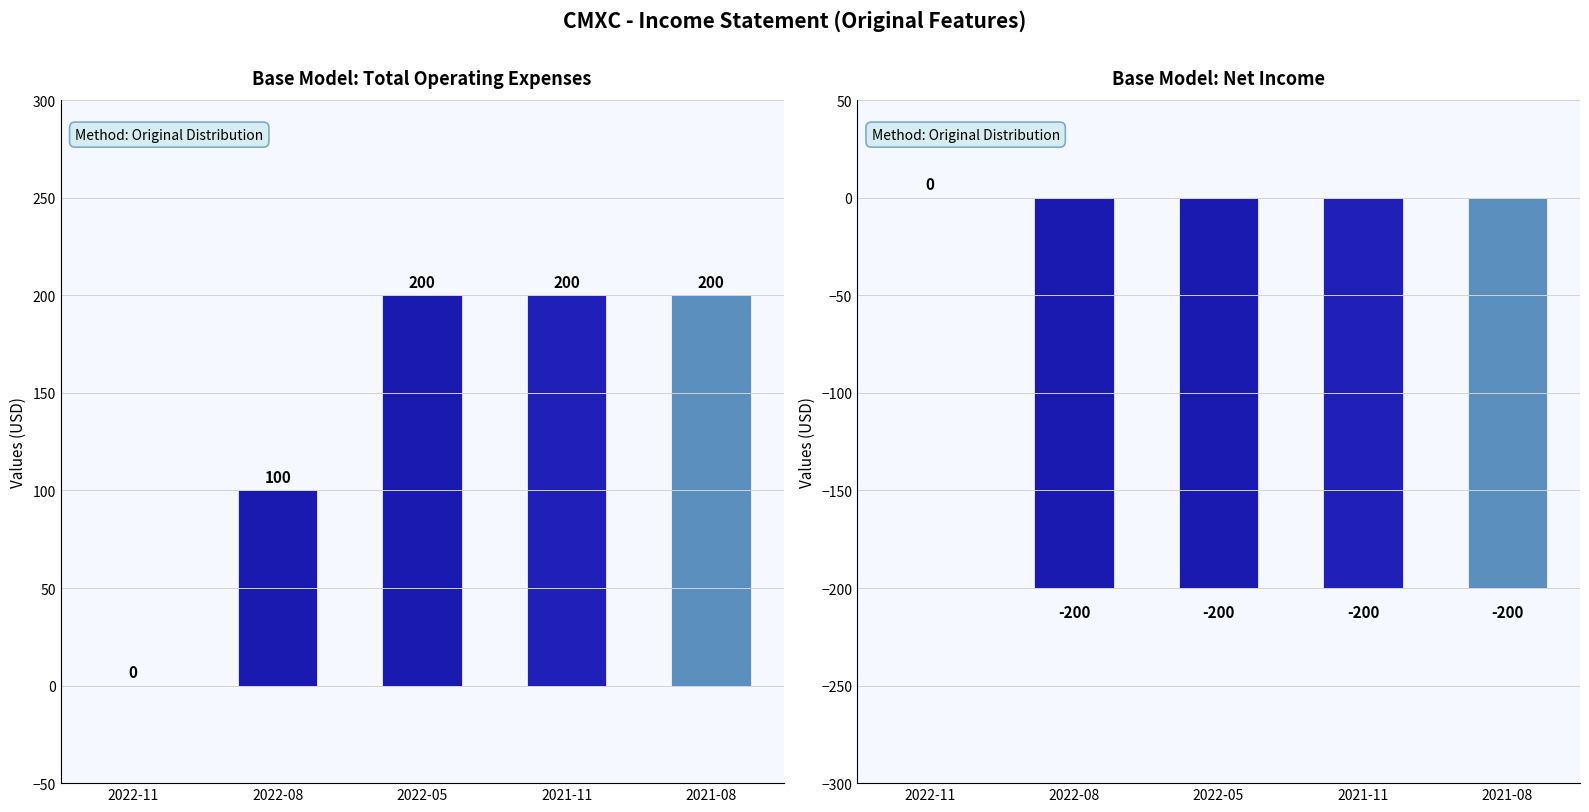

Is the value of Net Income at 2022-11 greater than the value of Total Operating Expenses at 2022-08?

No